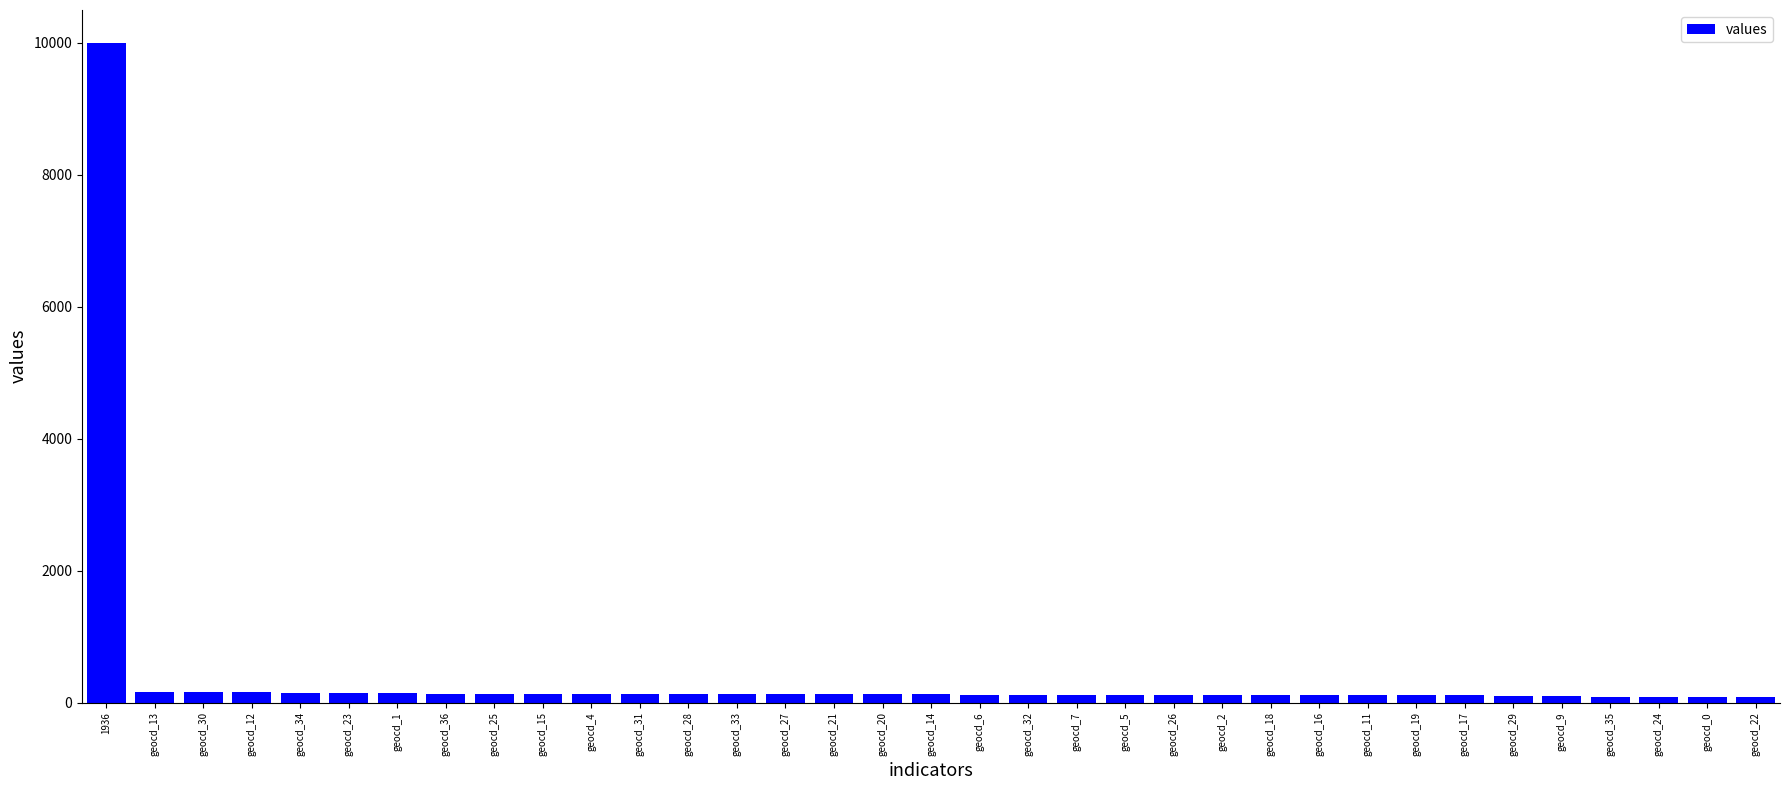

At which label is the value closest to 5043?

geocd_13